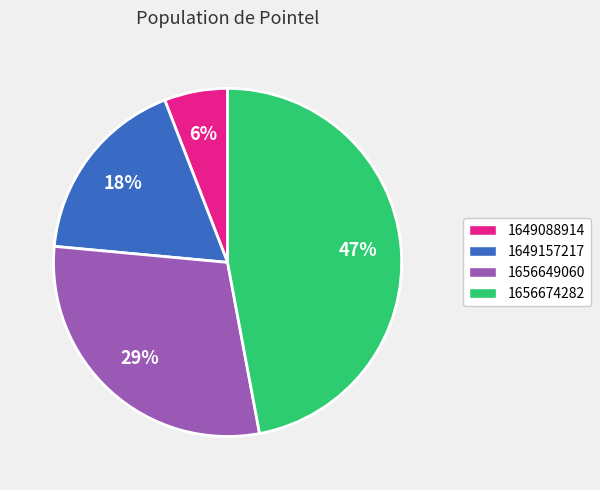

To the nearest percent, what is the average slice percentage?

25%